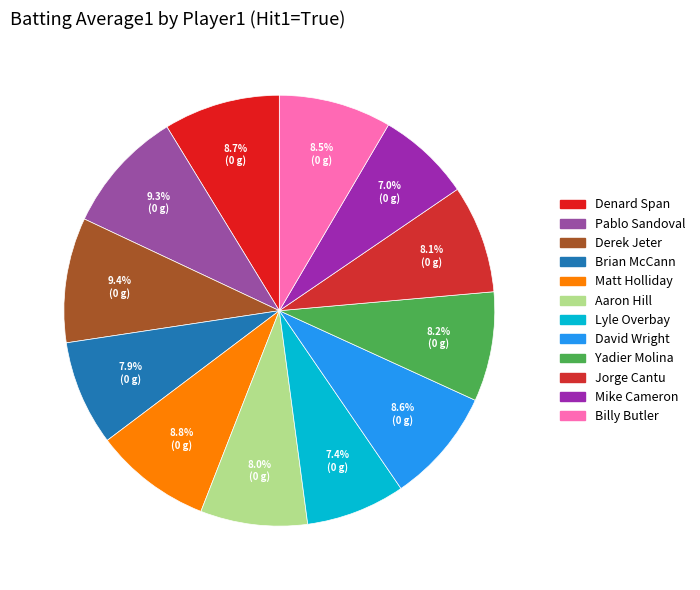

The Lyle Overbay slice represents 7% of the pie. True or false?

True